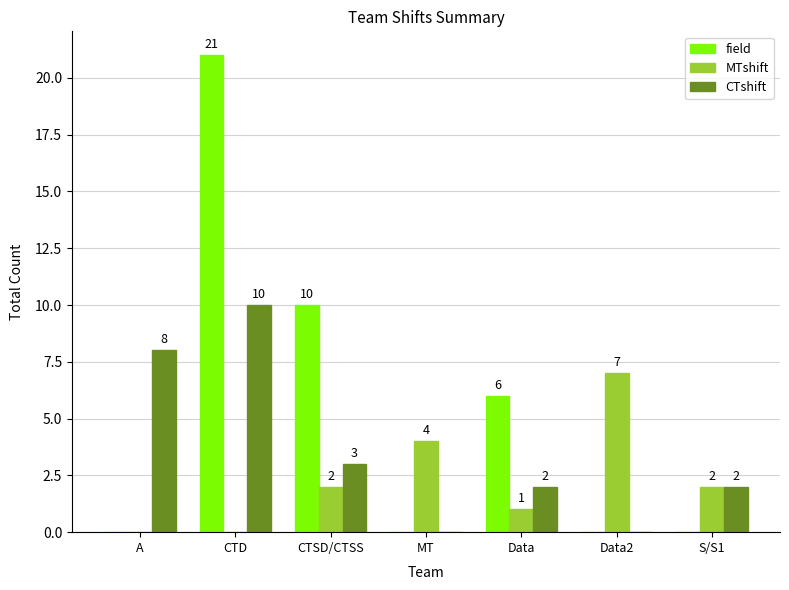

Reading left to right, transcribe all the data shown in this chart.

field: 0	21	10	0	6	0	0
MTshift: 0	0	2	4	1	7	2
CTshift: 8	10	3	0	2	0	2